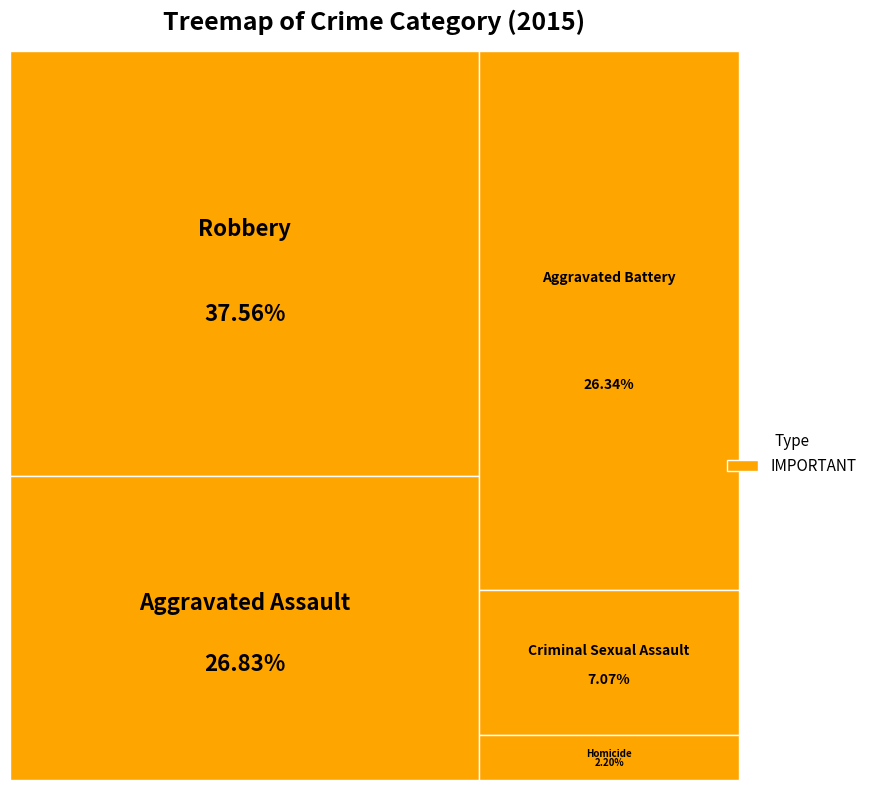

Does any single category account for the majority?

No